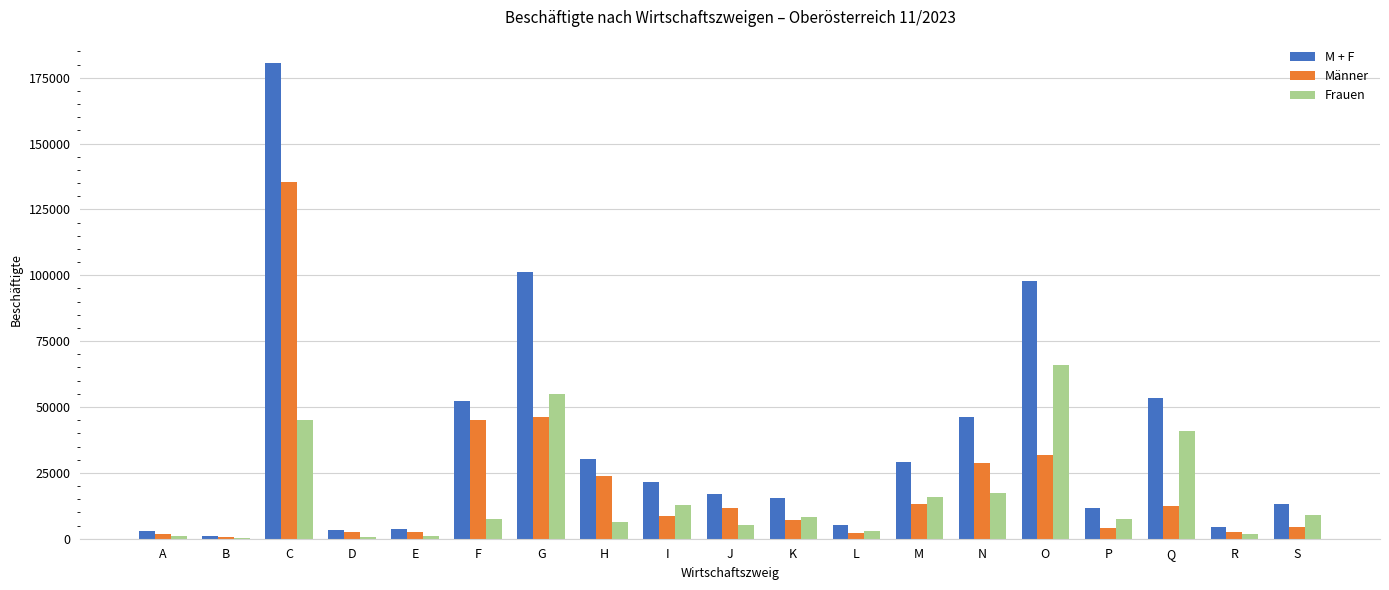

Is the value of Männer at H greater than the value of M + F at M?

No